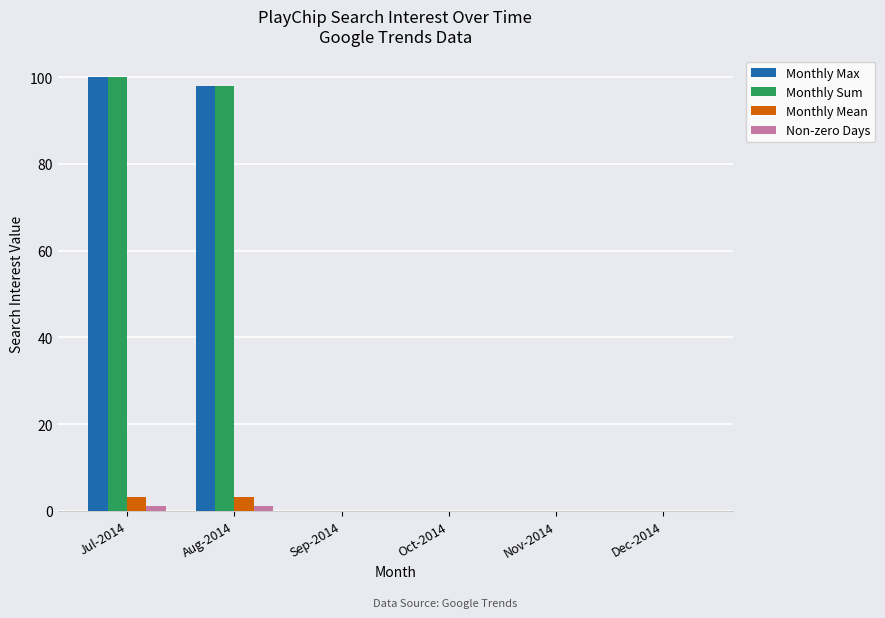

Is the value of Monthly Sum at Jul-2014 greater than the value of Monthly Max at Oct-2014?

Yes